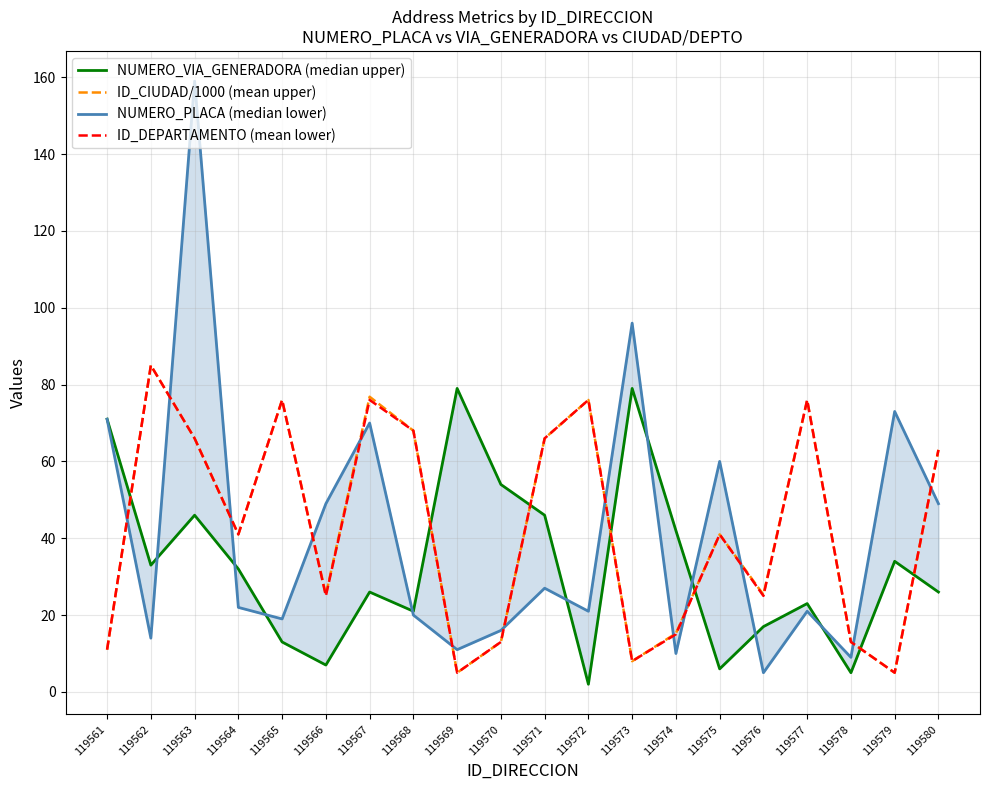

What is the difference between the second highest and minimum values in the NUMERO_PLACA (median lower) series?

91.0